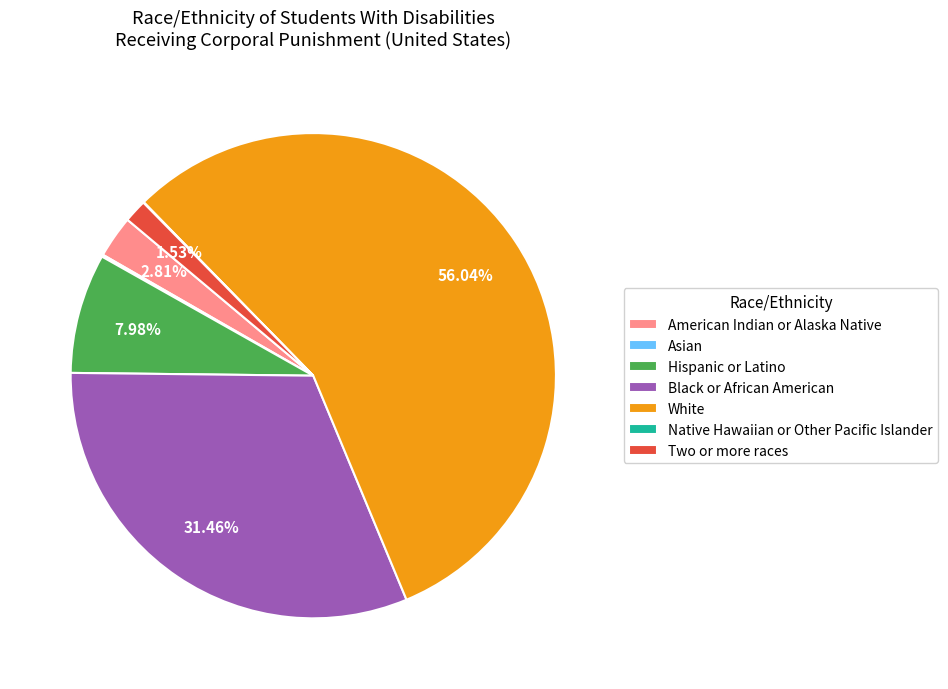

What percentage do White and Black or African American together represent?

87.5%